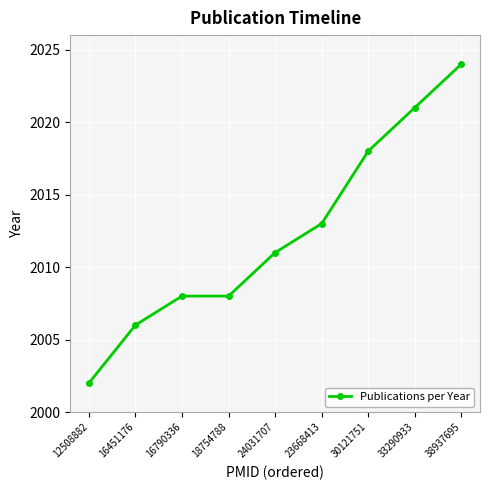

Where is the data nearest to the value 2013?

23668413